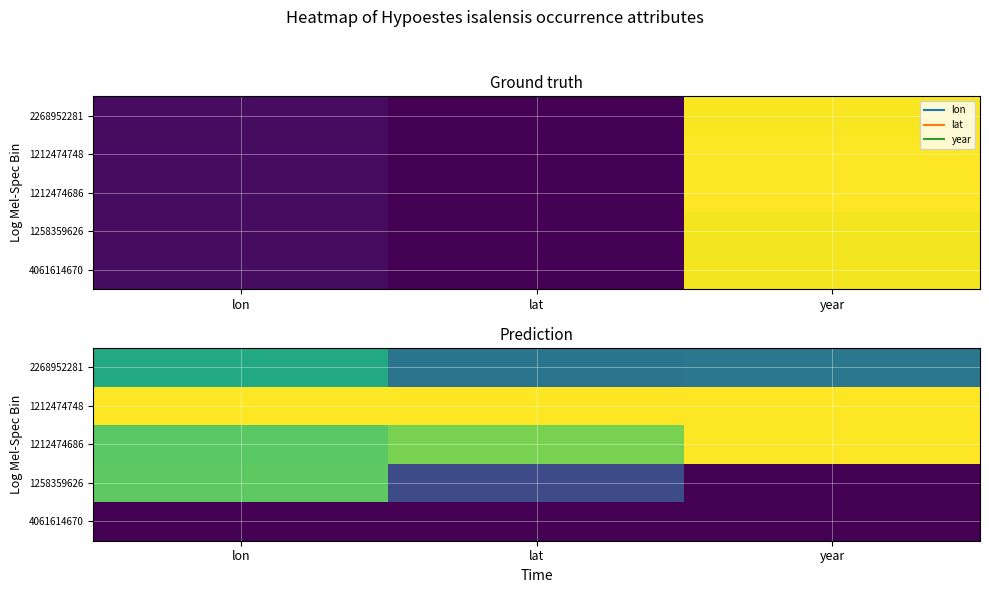

What is the difference between the highest and lowest values at lon?

1.0